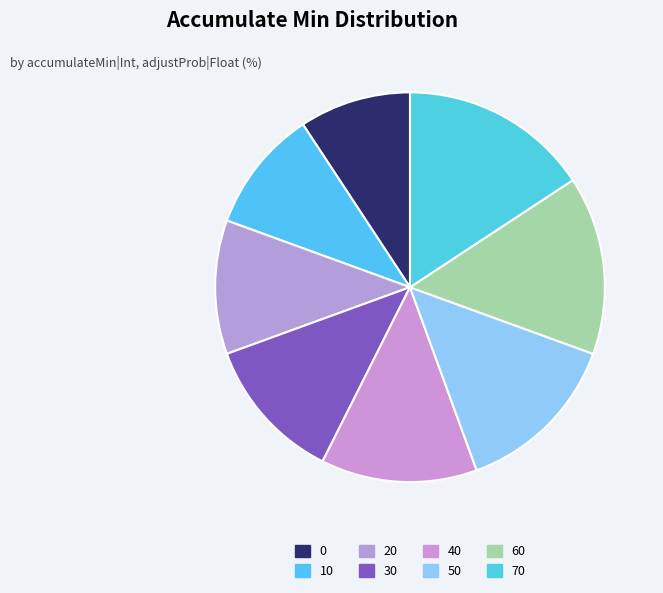

Count the number of slices in the pie.

8